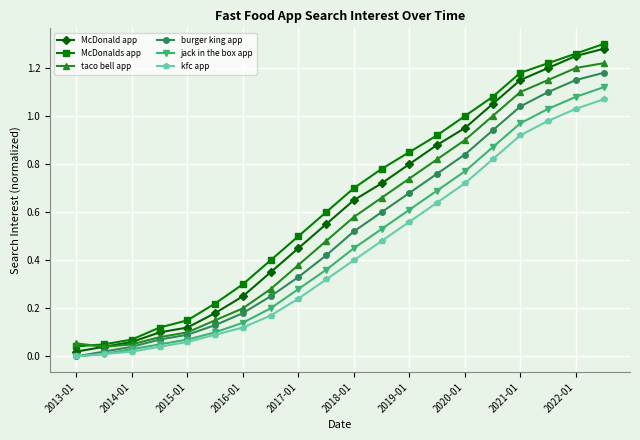

True or false: burger king app has more than 2 interior local peaks.

False